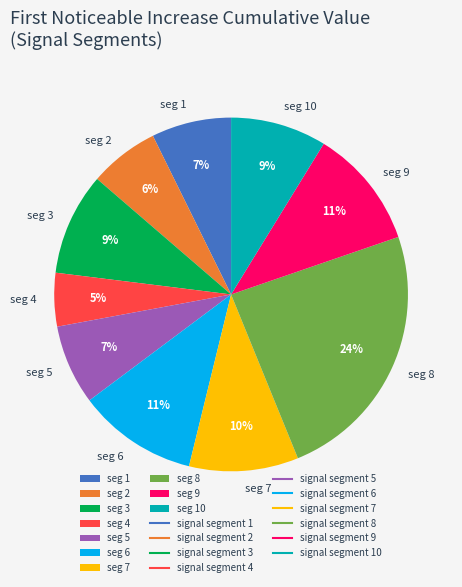

Which has a higher value, seg 10 or seg 5?

seg 10